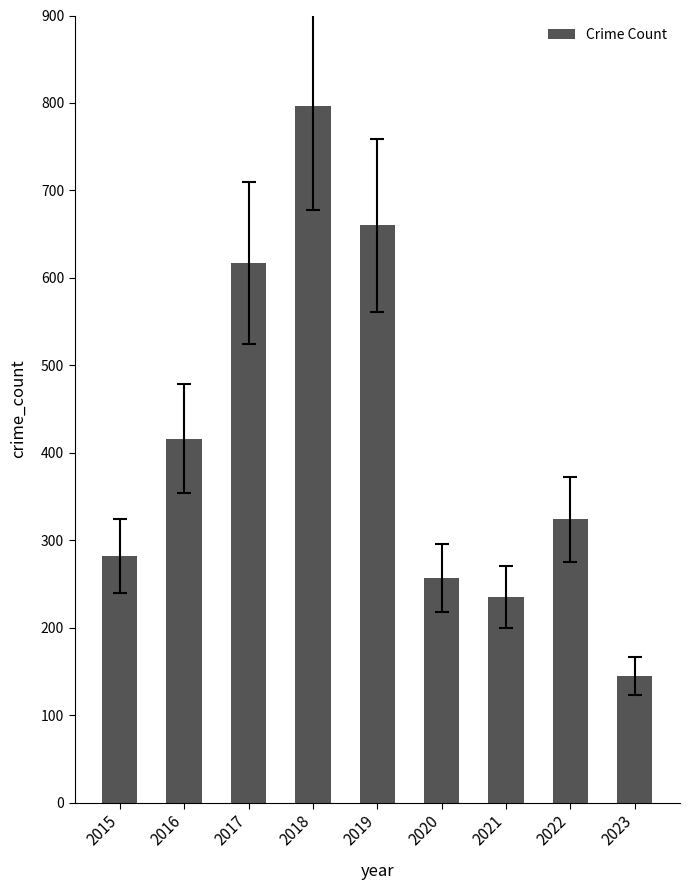

What is the difference between the second highest and second lowest values?

425